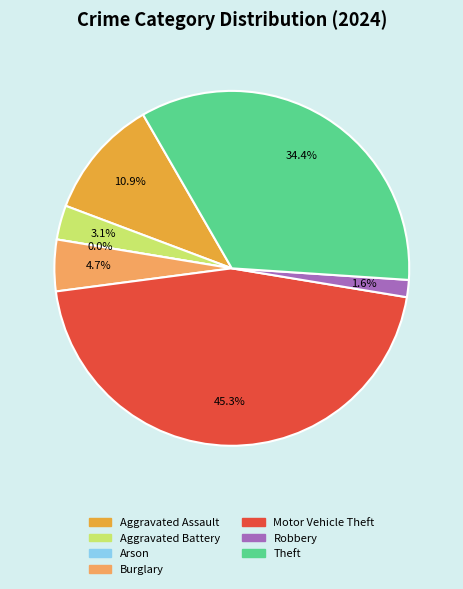

Count the number of slices in the pie.

7